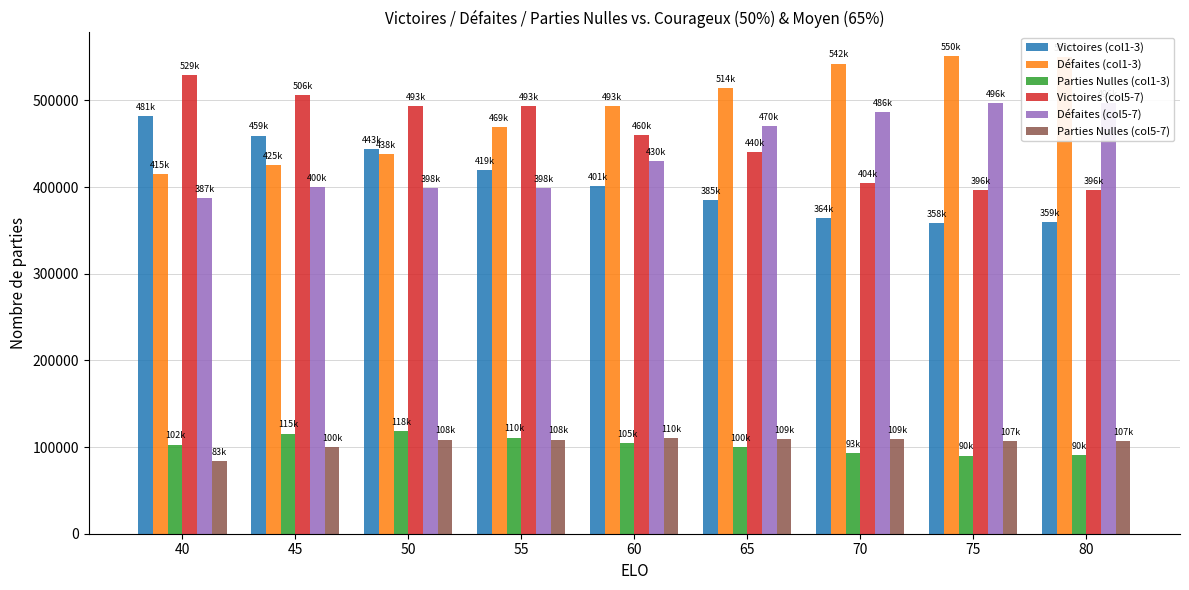

List the series in order of their peak value, lowest first.

Parties Nulles (col5-7), Parties Nulles (col1-3), Victoires (col1-3), Défaites (col5-7), Victoires (col5-7), Défaites (col1-3)